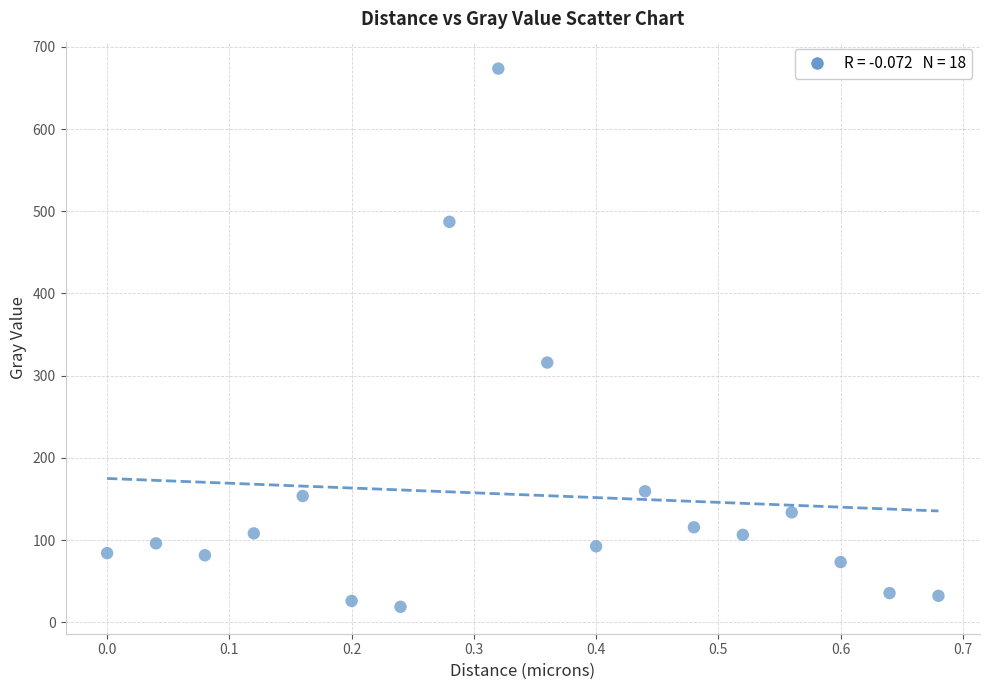

What is the range of Y values (max minus min)?

654.5